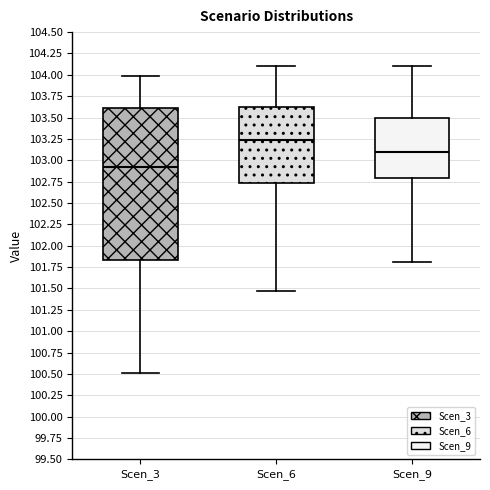

Reading left to right, read every box against the y-axis: the position of its median line, the range the box covers, and the ends of its whiskers. The values are not printed on the chart, so give them approximately, as read against the axis.

Scen_3: median 102.90, box 101.85 to 103.60, whiskers 100.50 to 104.00
Scen_6: median 103.25, box 102.75 to 103.60, whiskers 101.45 to 104.10
Scen_9: median 103.10, box 102.80 to 103.50, whiskers 101.80 to 104.10